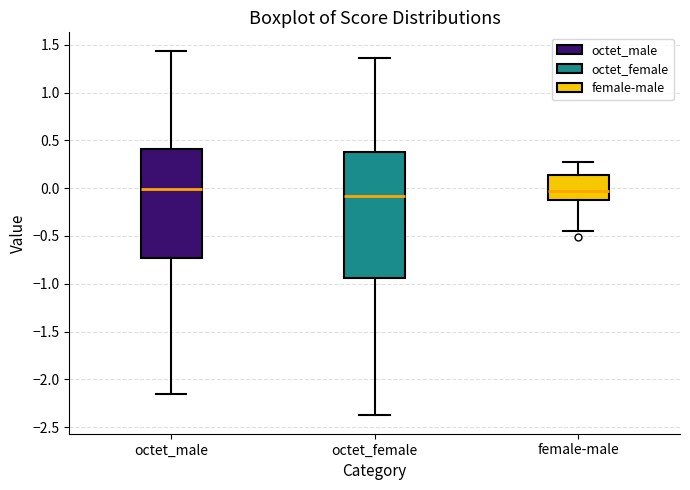

Reading left to right, transcribe this box plot: for each box, give where its median line is, the range the box spans, and where its two whiskers end, as read against the y-axis. The values are not printed on the chart, so give them approximately, as read against the axis.

octet_male: median 0.00, box -0.75 to 0.40, whiskers -2.15 to 1.45
octet_female: median -0.10, box -0.95 to 0.40, whiskers -2.40 to 1.35
female-male: median -0.05, box -0.10 to 0.15, whiskers -0.45 to 0.25